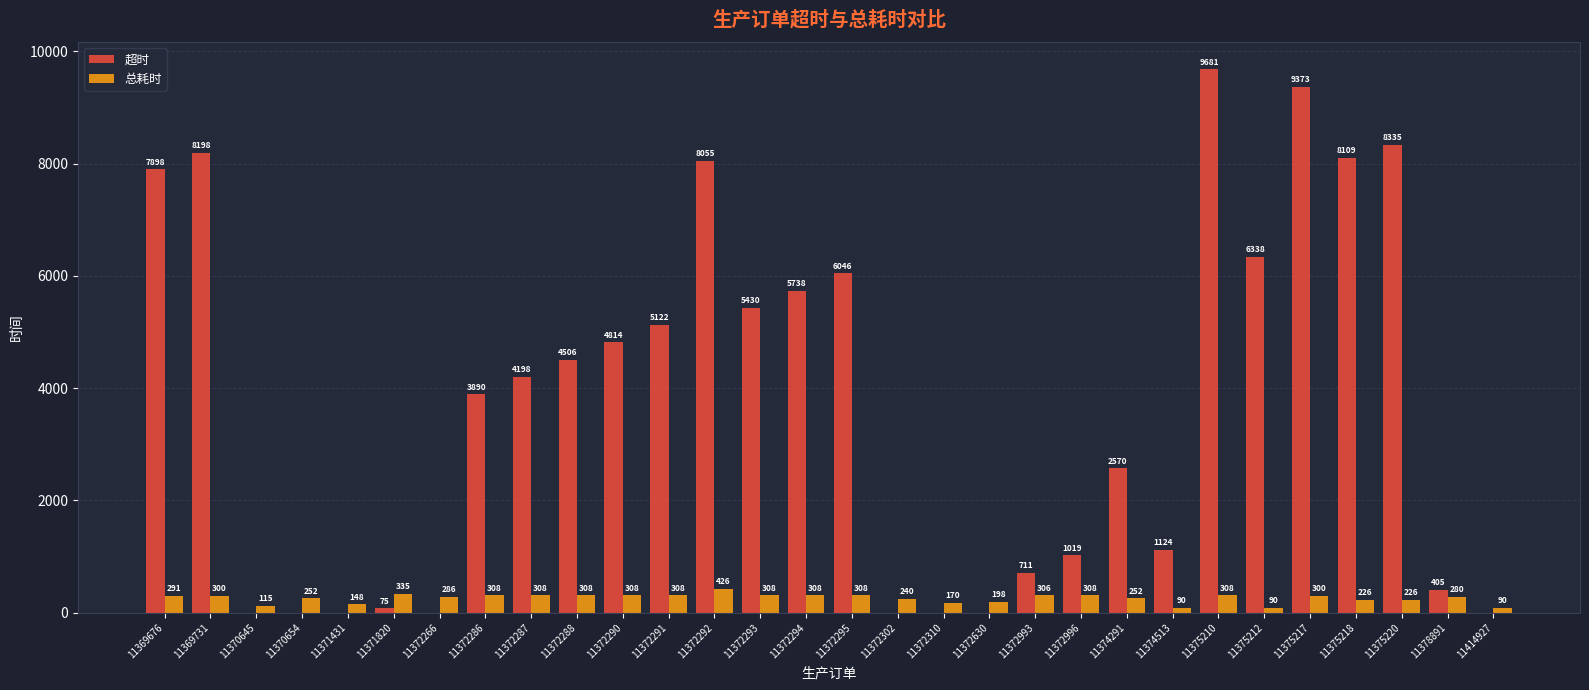

Between 11372287 and 11372291, which series saw the biggest shift?

超时